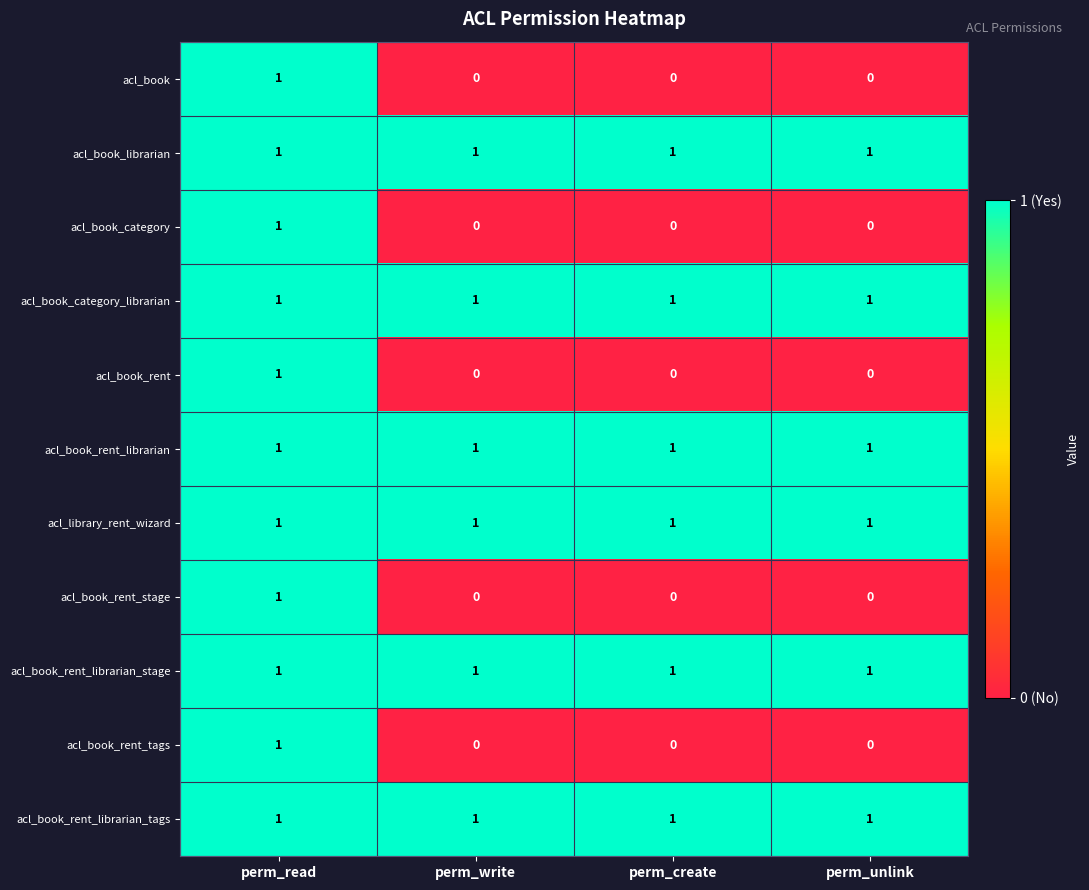

How many acl_book_category values are between 0 and 1?

4